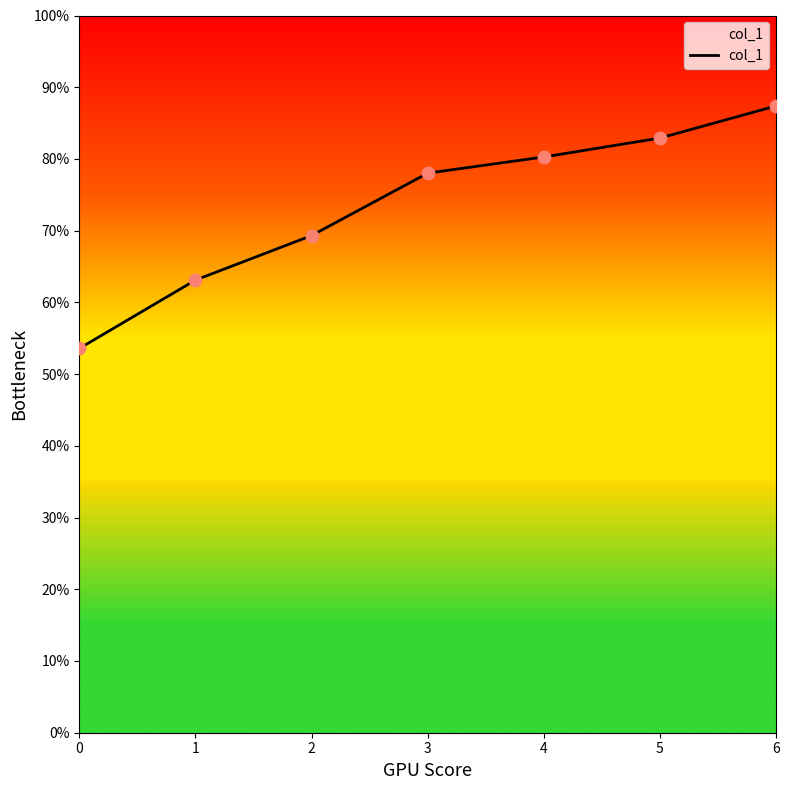

What is the change in value from 2 to 6?

+0.2